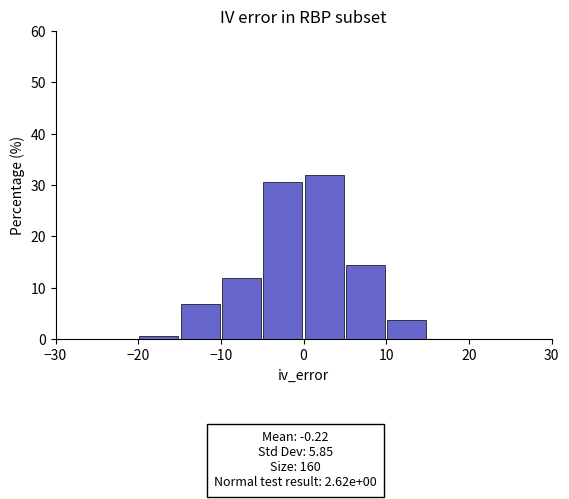

Which range on the x-axis has the tallest bar?

0 to 5